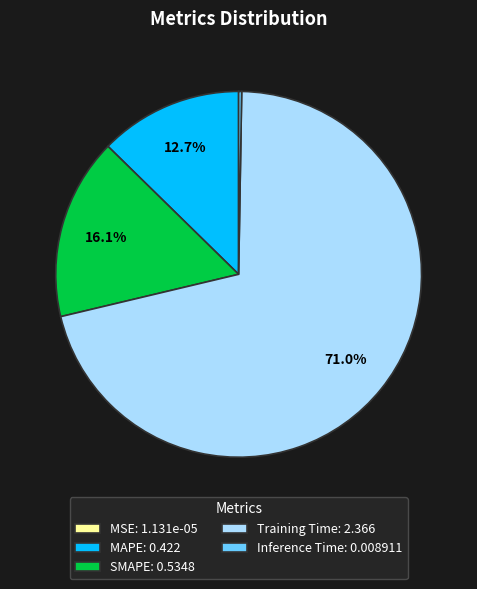

Do Training Time: 2.366 and SMAPE: 0.5348 together represent more than half of the pie?

Yes